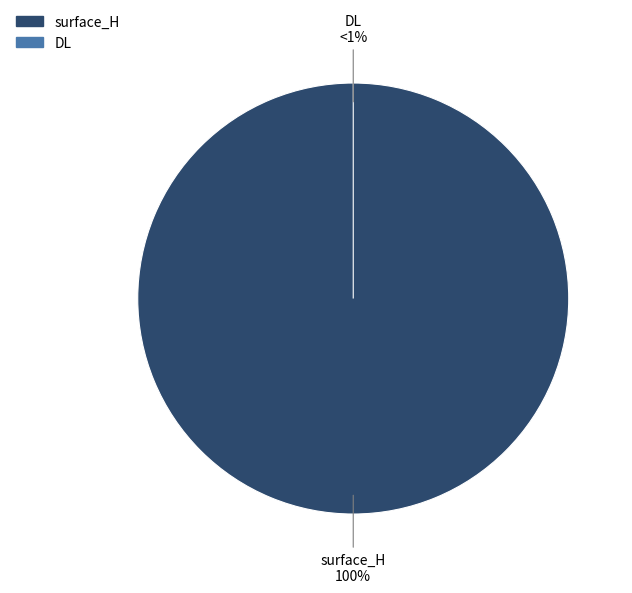

Is there any slice that represents more than half of the pie?

Yes